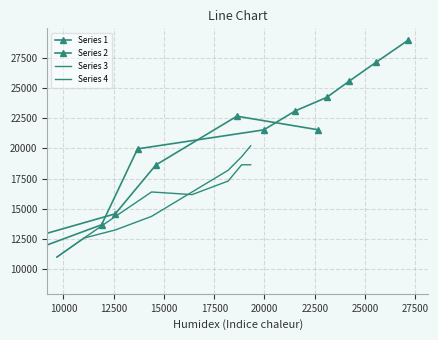

What is the sum of the values at 11 and 15?

25619